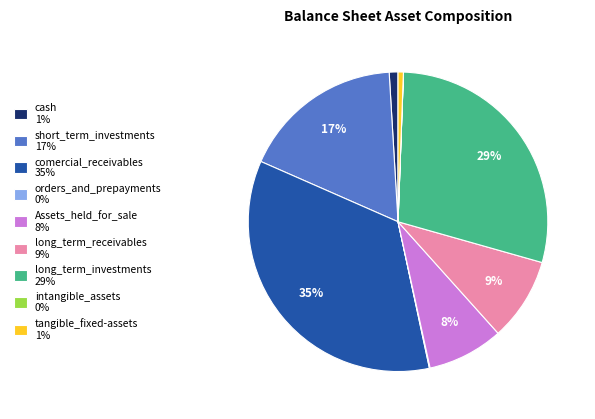

True or false: short_term_investments 17% accounts for 8% of the total.

False